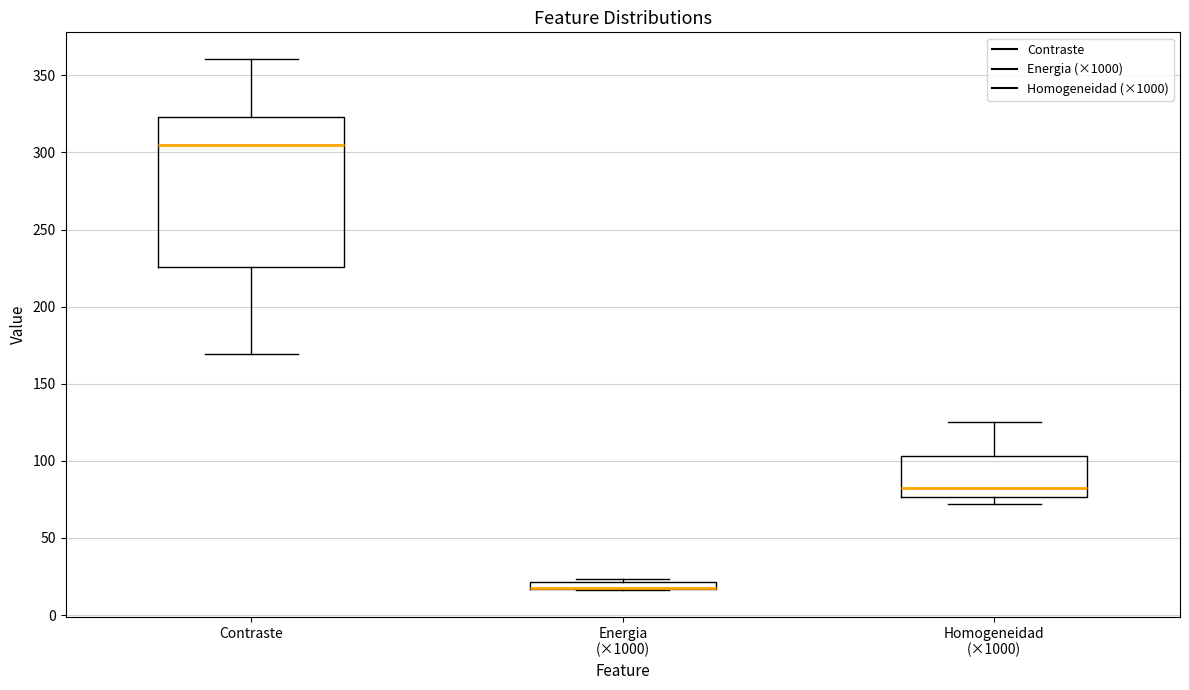

Where does the upper whisker of the box for Contraste end on the y-axis? The values are not printed on the chart, so give them approximately, as read against the axis.

360